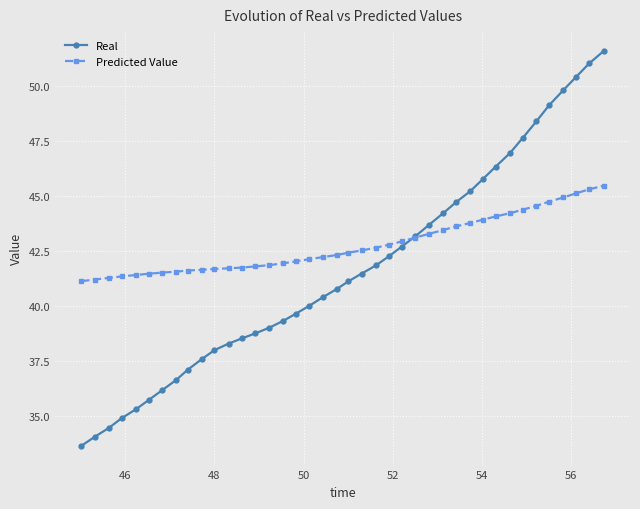

What is the value of the Real point at the 39th from the left?

51.0